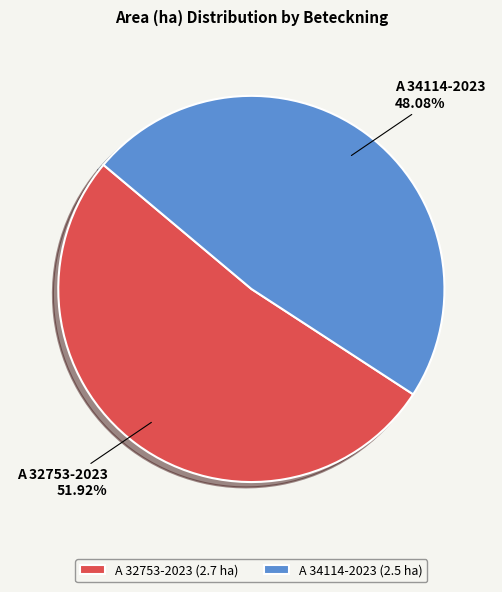

What is the largest slice in the pie chart?

A 32753-2023